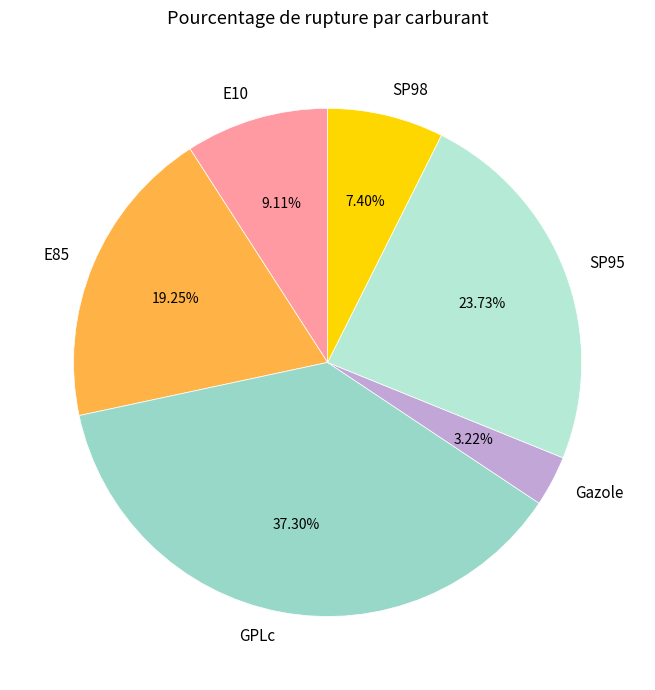

Is it true that SP95 is 30% of the pie?

False